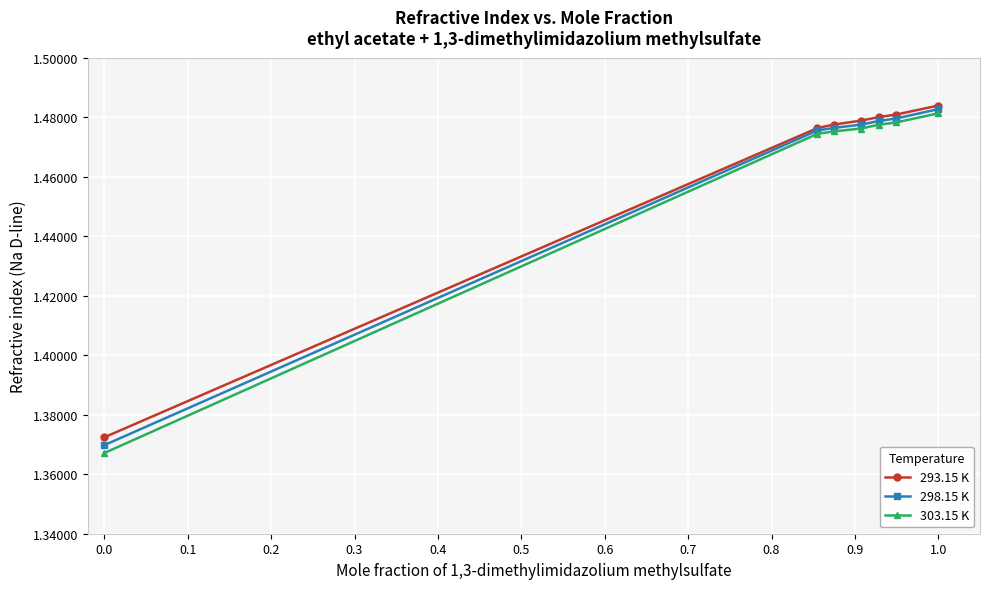

At how many categories does at least one series exceed 1?

7